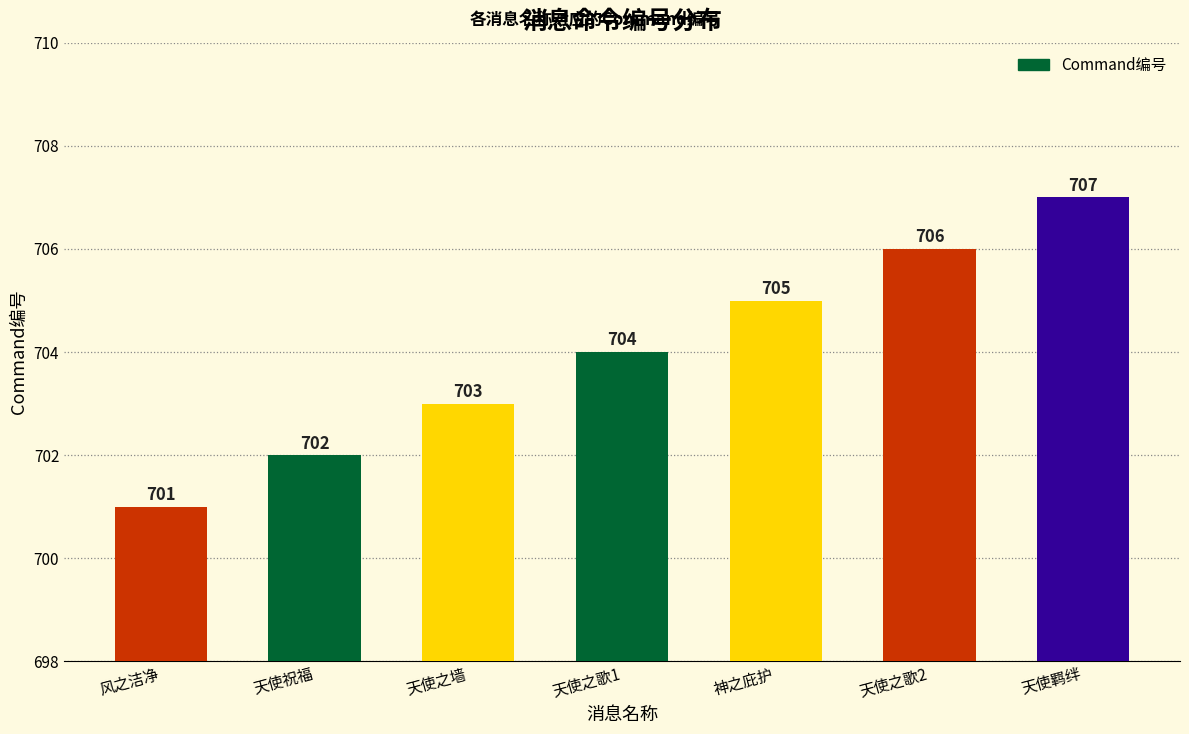

What is the difference between the second highest and second lowest values?

4